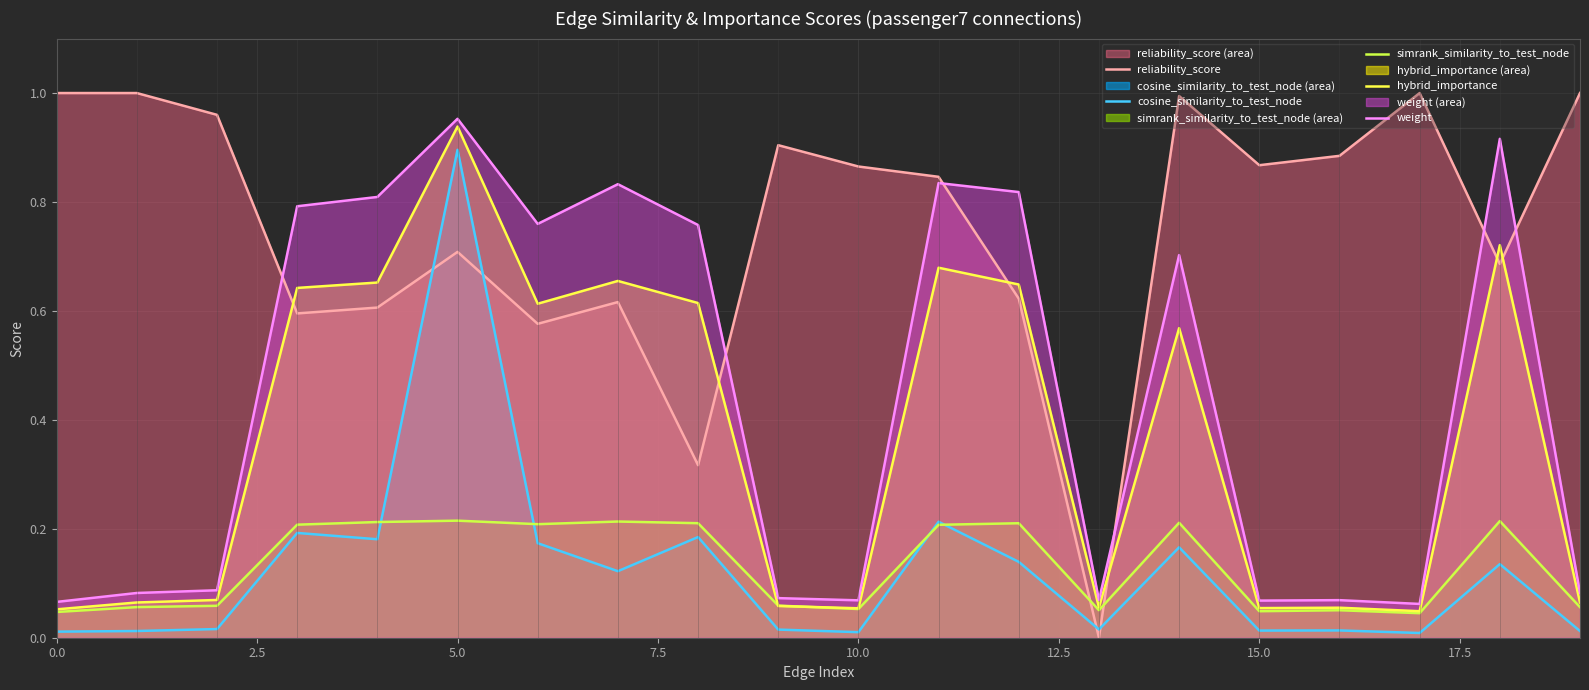

Does the chart display data point markers on the line(s)?

No